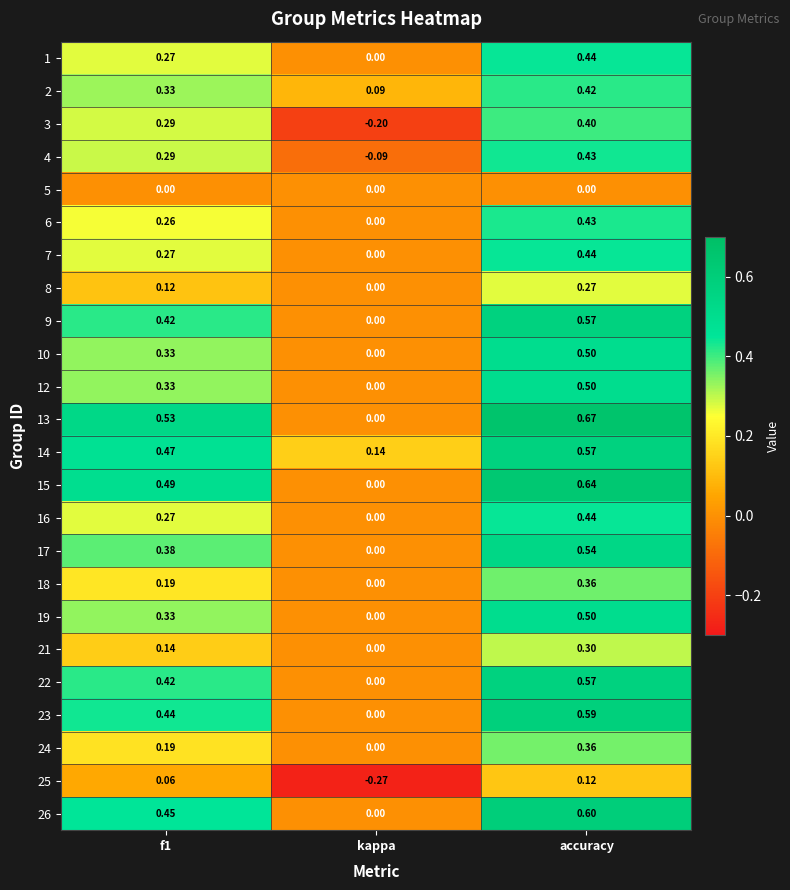

Is the value of 19 at f1 greater than the value of 22 at f1?

No